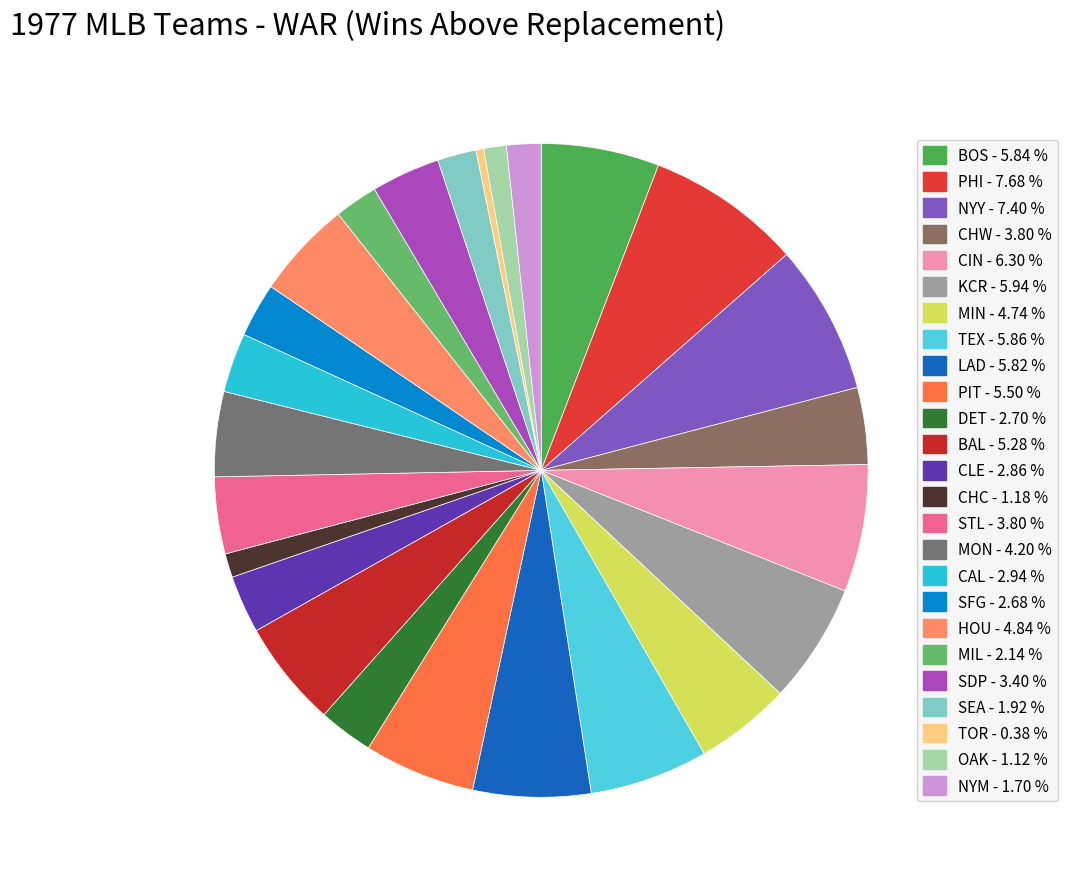

To the nearest percent, what is the average slice percentage?

4%